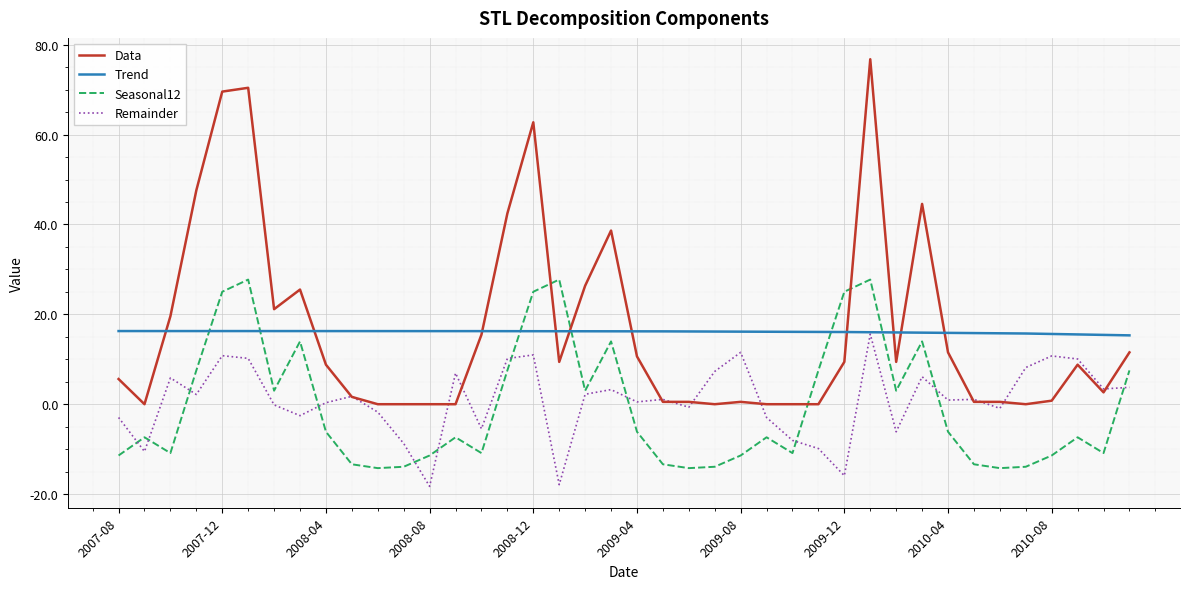

True or false: Seasonal12 and Data intersect in this chart.

True